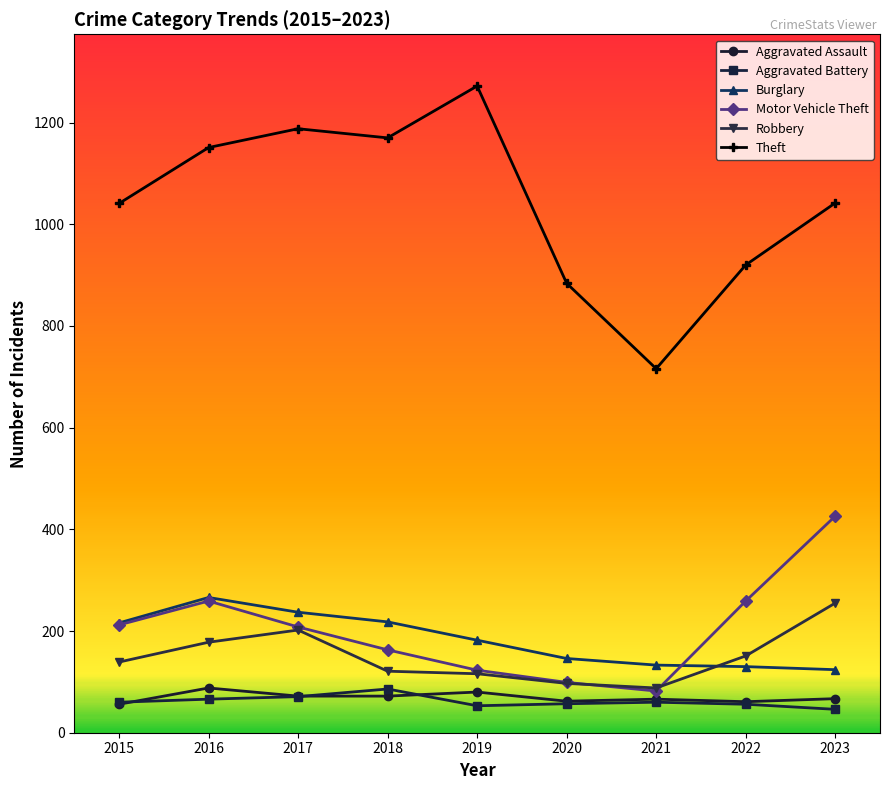

What is the difference between the highest and lowest values at 2016?

1085